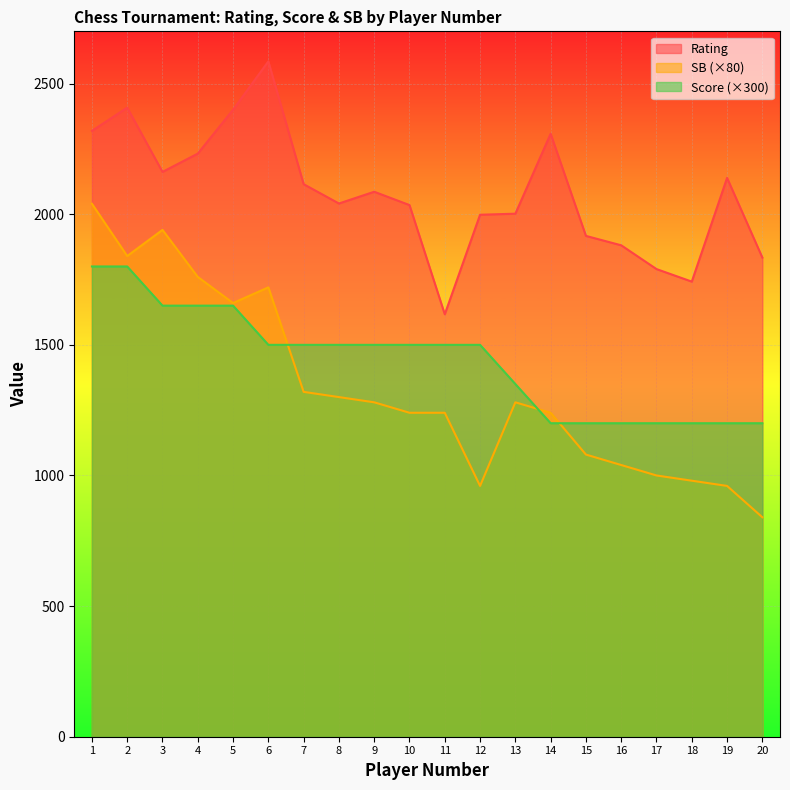

What is the value of the SB point at the 3rd from the left?

1940